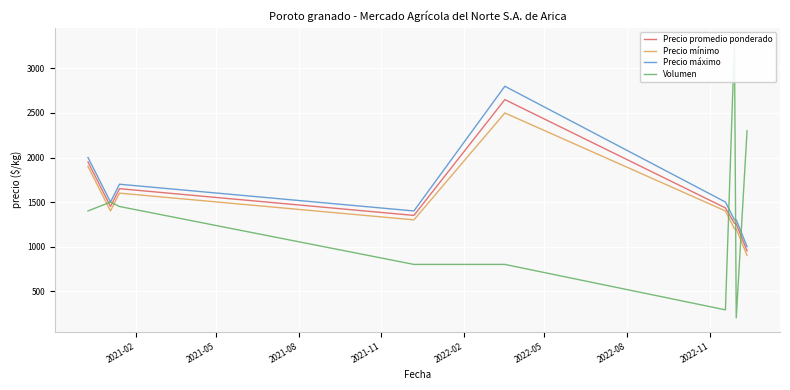

True or false: Precio mínimo and Precio promedio ponderado intersect in this chart.

False